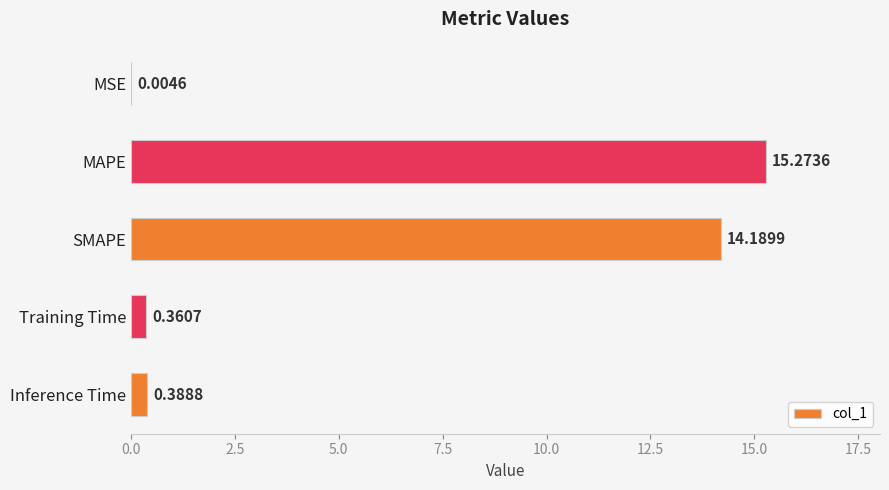

At which category does the chart reach its peak across all series?

MAPE